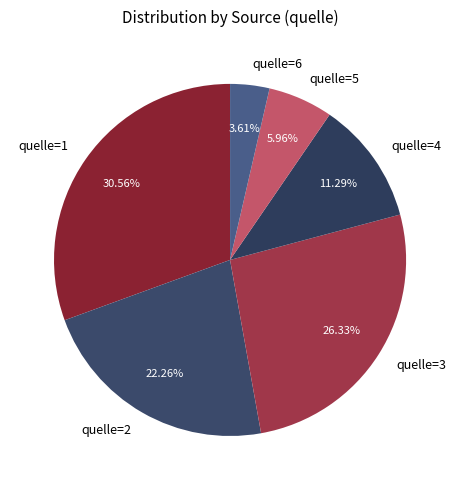

Is there any slice that represents more than half of the pie?

No